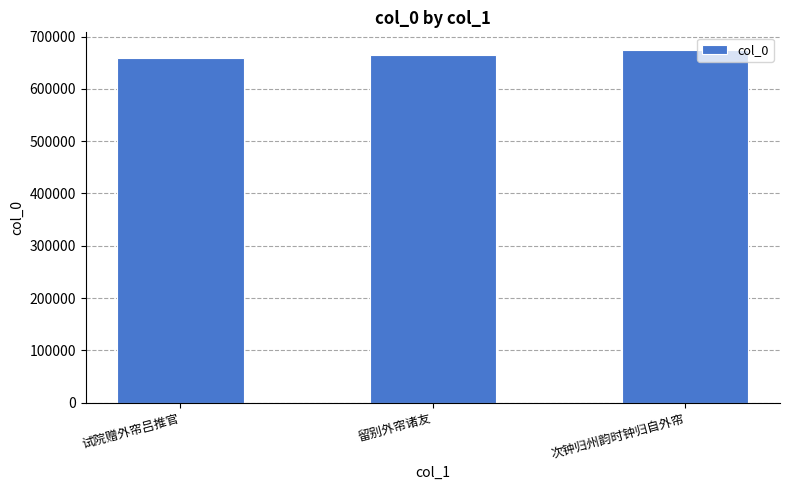

Are the bars horizontal?

No